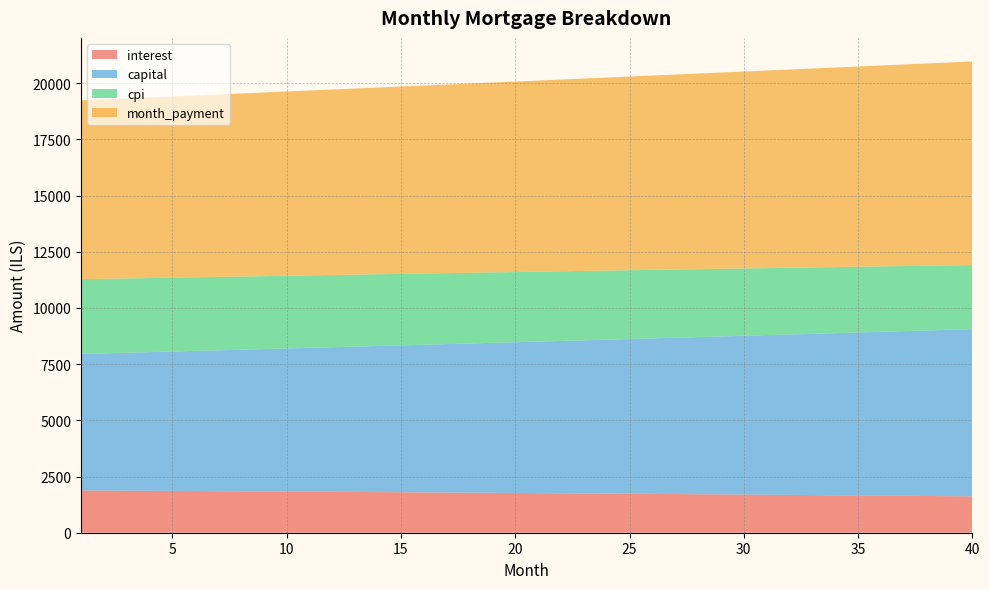

Reading left to right, transcribe all the data shown in this chart.

interest: 1=1881.2	2=1876.1	3=1870.8	4=1865.5	5=1860.2	6=1854.7	7=1849.1	8=1843.5	9=1837.8	10=1832.0	11=1826.1	12=1820.2	13=1814.2	14=1808.0	15=1801.8	16=1795.5	17=1789.2	18=1782.7	19=1776.2	20=1769.5	21=1762.8	22=1756.0	23=1749.1	24=1742.1	25=1735.0	26=1727.9	27=1720.6	28=1713.3	29=1705.8	30=1698.3	31=1690.7	32=1682.9	33=1675.1	34=1667.2	35=1659.2	36=1651.1	37=1642.9	38=1634.6	39=1626.2	40=1617.7
capital: 1=6075.7	2=6107.4	3=6139.3	4=6171.3	5=6203.5	6=6235.8	7=6268.3	8=6301.0	9=6333.9	10=6366.9	11=6400.1	12=6433.5	13=6467.0	14=6500.7	15=6534.6	16=6568.7	17=6603.0	18=6637.4	19=6672.0	20=6706.8	21=6741.8	22=6776.9	23=6812.3	24=6847.8	25=6883.5	26=6919.4	27=6955.5	28=6991.8	29=7028.2	30=7064.9	31=7101.7	32=7138.7	33=7176.0	34=7213.4	35=7251.0	36=7288.8	37=7326.8	38=7365.0	39=7403.4	40=7442.0
cpi: 1=3324.2	2=3314.9	3=3305.5	4=3295.9	5=3286.3	6=3276.4	7=3266.4	8=3256.3	9=3246.1	10=3235.7	11=3225.1	12=3214.4	13=3203.6	14=3192.6	15=3181.5	16=3170.2	17=3158.7	18=3147.1	19=3135.4	20=3123.5	21=3111.4	22=3099.2	23=3086.8	24=3074.3	25=3061.6	26=3048.7	27=3035.7	28=3022.5	29=3009.2	30=2995.7	31=2982.0	32=2968.1	33=2954.1	34=2939.9	35=2925.5	36=2911.0	37=2896.2	38=2881.3	39=2866.3	40=2851.0
month_payment: 1=7957.0	2=7983.5	3=8010.1	4=8036.8	5=8063.6	6=8090.5	7=8117.5	8=8144.5	9=8171.7	10=8198.9	11=8226.2	12=8253.6	13=8281.2	14=8308.8	15=8336.5	16=8364.2	17=8392.1	18=8420.1	19=8448.2	20=8476.3	21=8504.6	22=8532.9	23=8561.4	24=8589.9	25=8618.5	26=8647.3	27=8676.1	28=8705.0	29=8734.0	30=8763.2	31=8792.4	32=8821.7	33=8851.1	34=8880.6	35=8910.2	36=8939.9	37=8969.7	38=8999.6	39=9029.6	40=9059.7